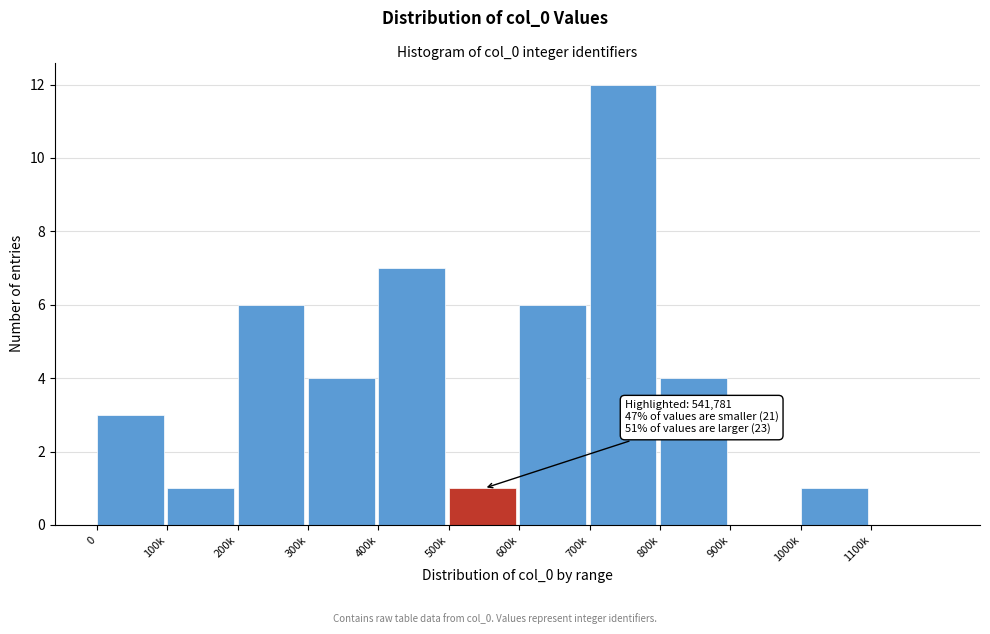

Reading left to right, transcribe all the data shown in this chart.

0=3	100k=1	200k=6	300k=4	400k=7	500k=1	600k=6	700k=12	800k=4	900k=0	1000k=1	1100k=0